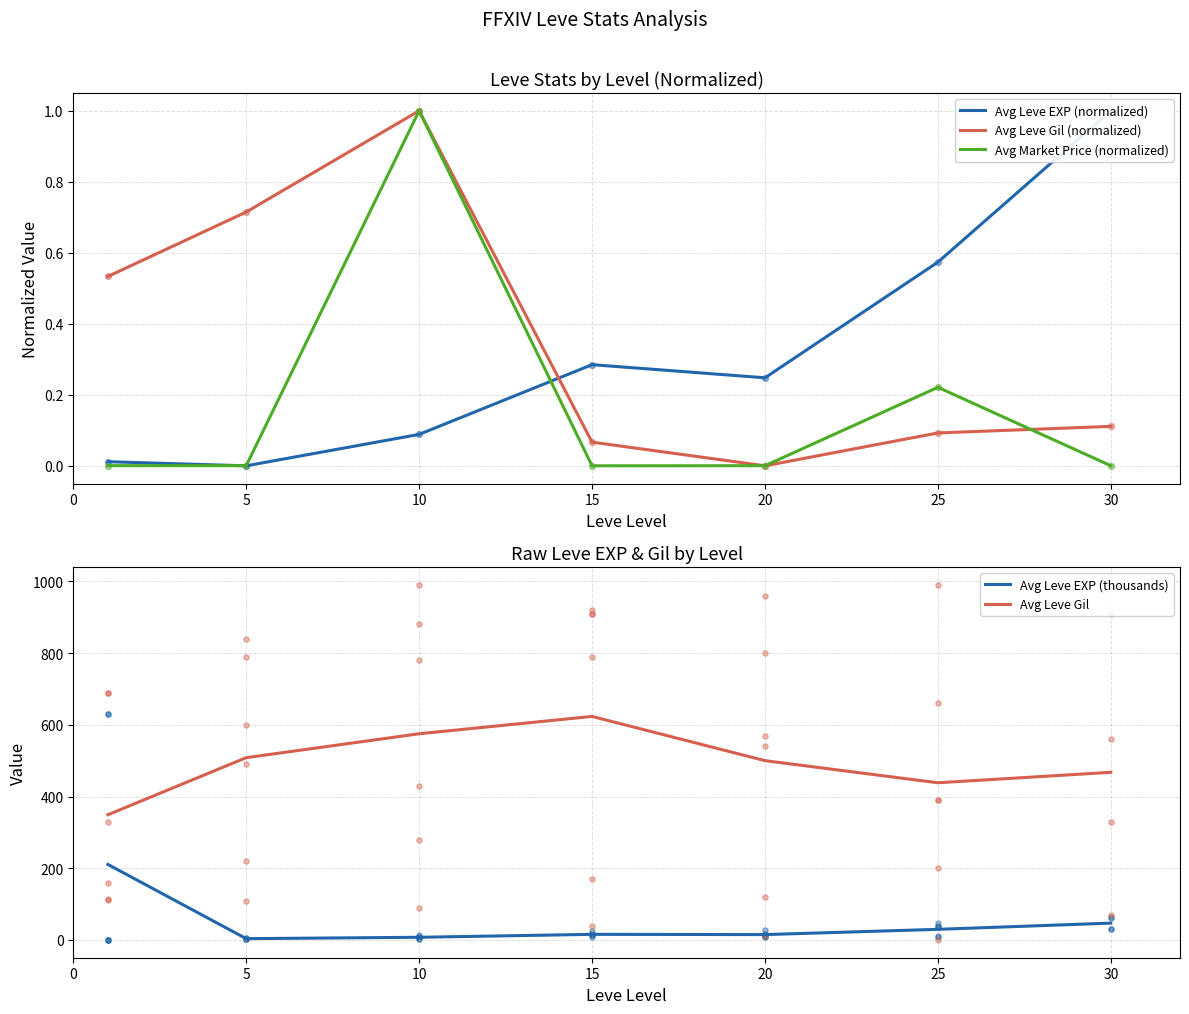

Is the value of Avg Leve Gil (normalized) at 15 greater than the value of Avg Market Price (normalized) at 30?

Yes